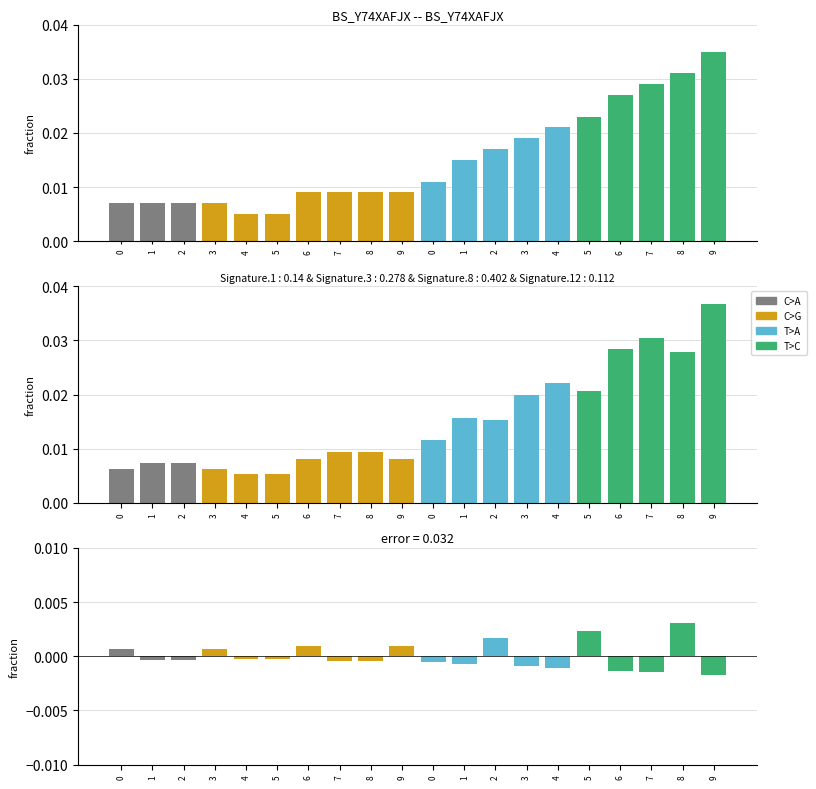

What is the sum of all col_4 values?

0.3